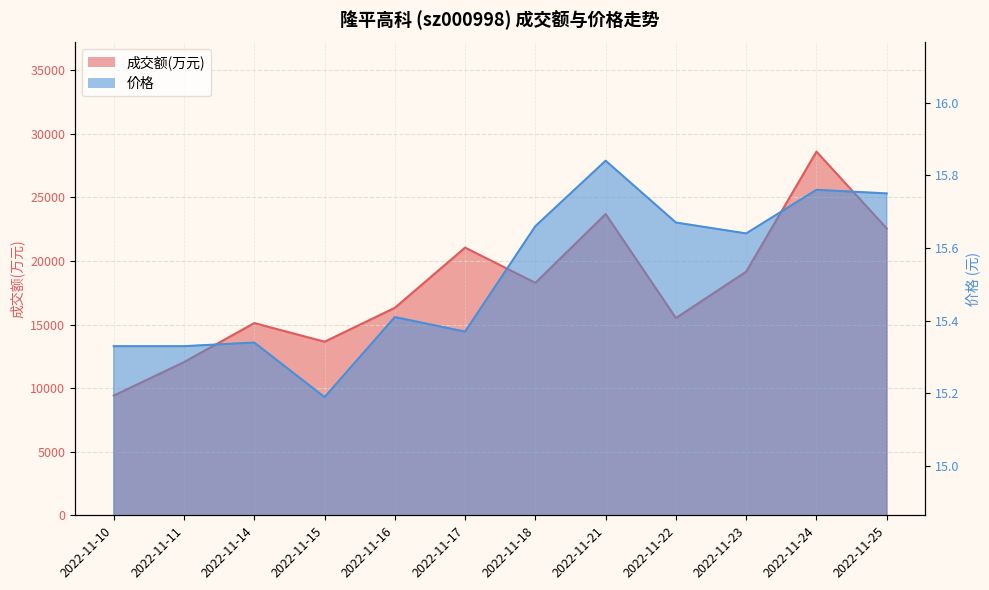

Which series has the largest total across all categories?

成交额(万元)